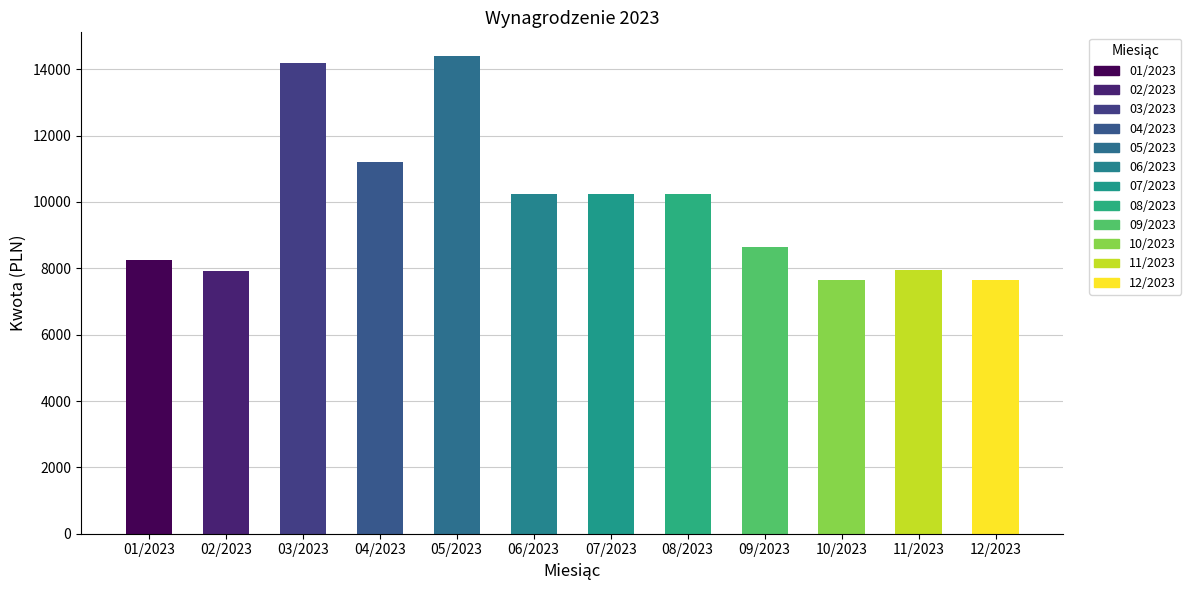

What is the average value?

9879.0